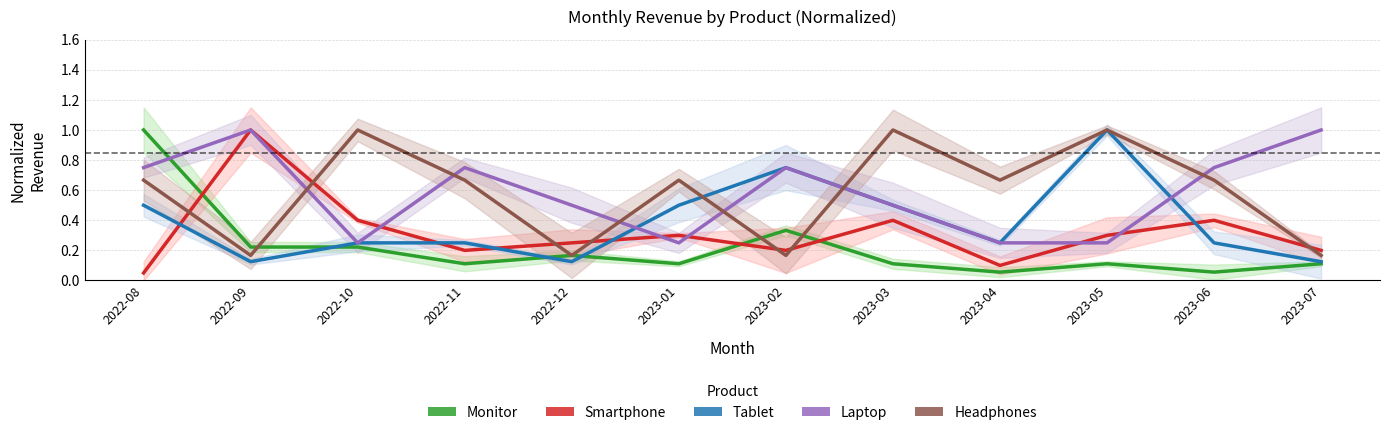

What are all the series names shown in the legend?

Monitor, Smartphone, Tablet, Laptop, Headphones